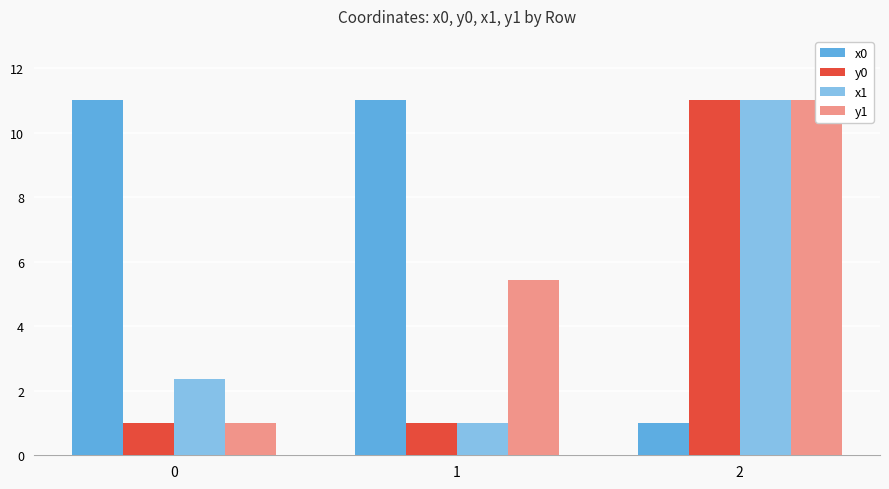

At which label does x0 reach its minimum?

2